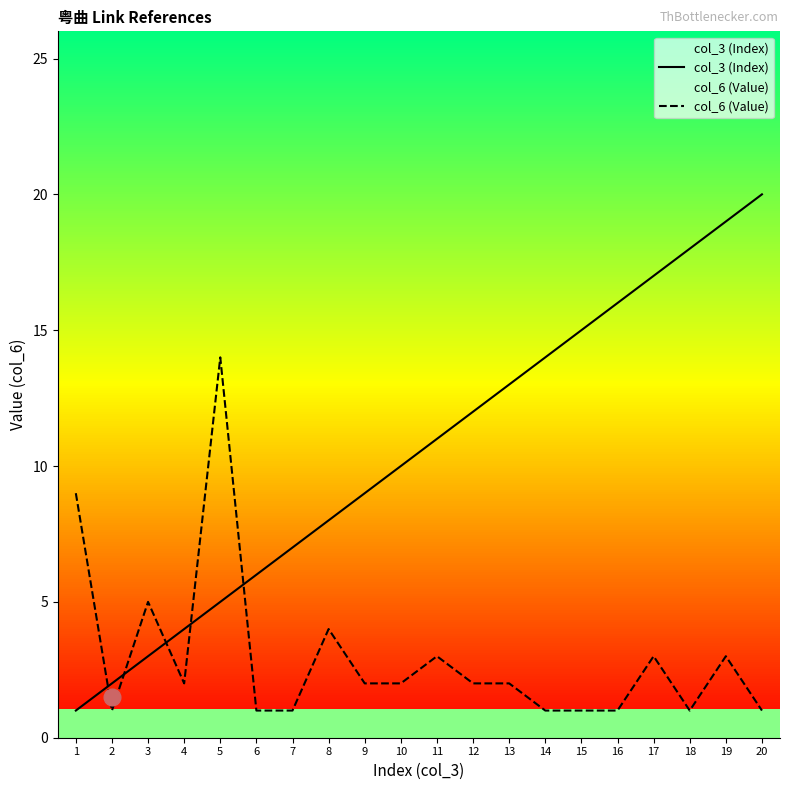

Is it true that col_6 (Value) equals 2 at 10?

True